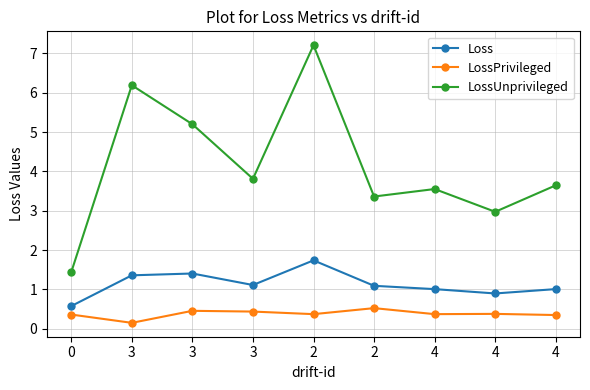

Reading left to right, what are all the values shown in this chart?

Loss: 0=0.6	3=1.4	3=1.4	3=1.1	2=1.7	2=1.1	4=1.0	4=0.9	4=1.0
LossPrivileged: 0=0.4	3=0.2	3=0.5	3=0.4	2=0.4	2=0.5	4=0.4	4=0.4	4=0.3
LossUnprivileged: 0=1.4	3=6.2	3=5.2	3=3.8	2=7.2	2=3.4	4=3.6	4=3.0	4=3.6